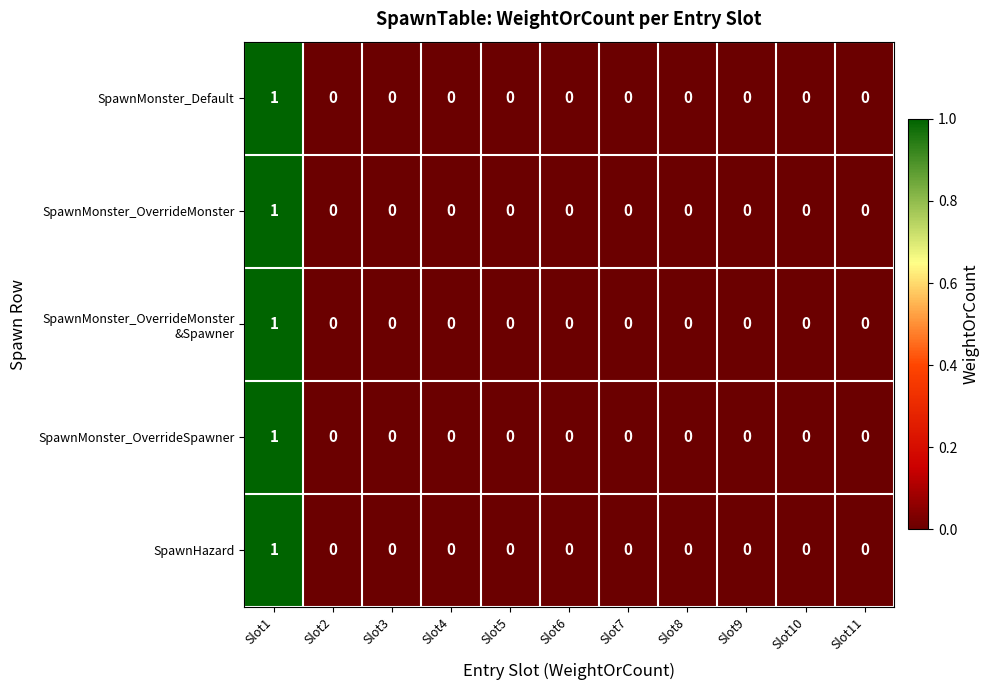

The value of SpawnMonster_OverrideSpawner at Slot1 is 1. True or false?

True